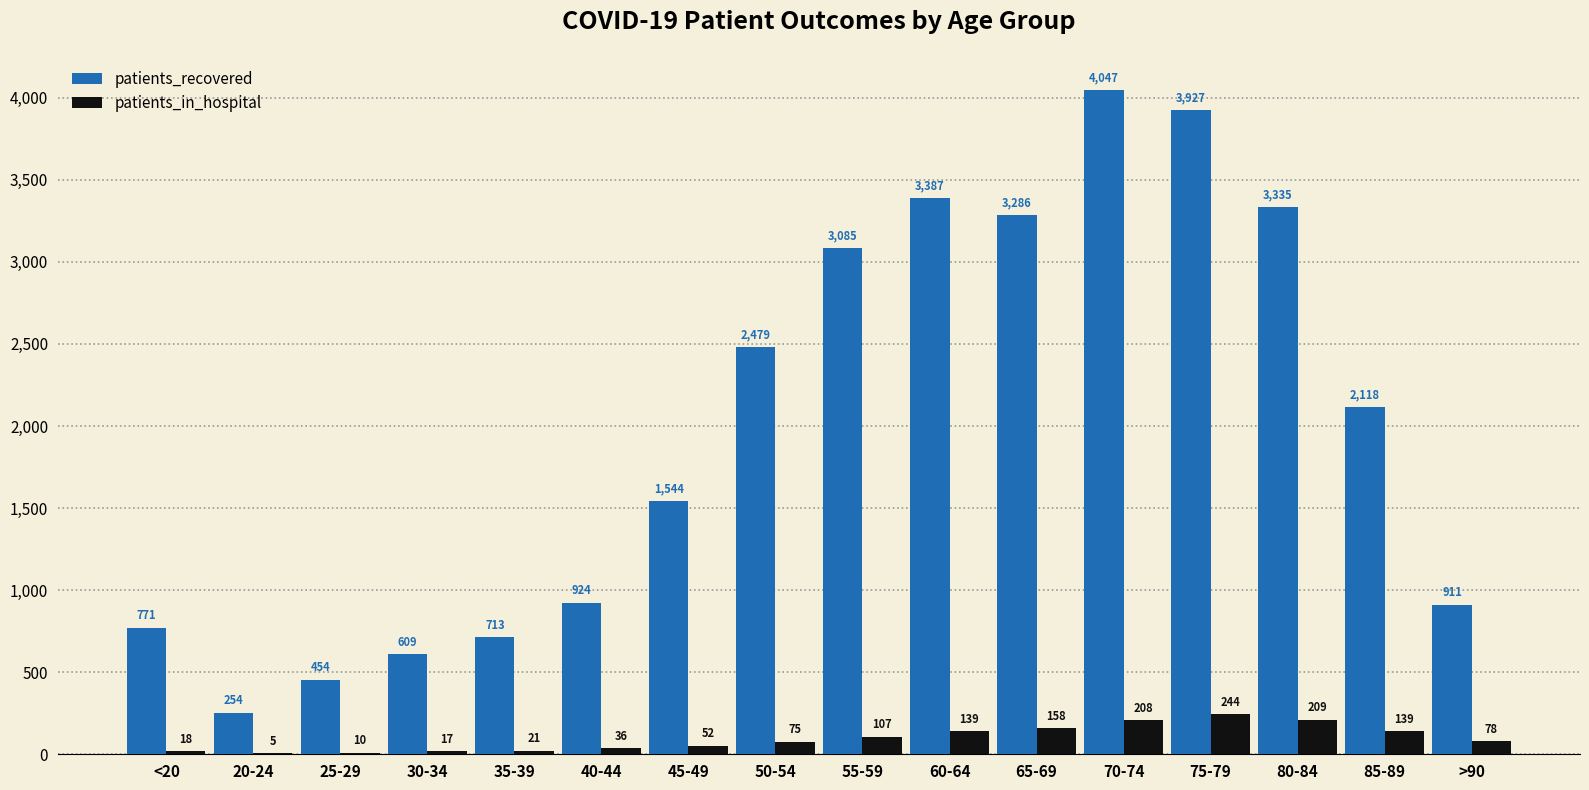

Which series has the widest spread of values?

patients_recovered